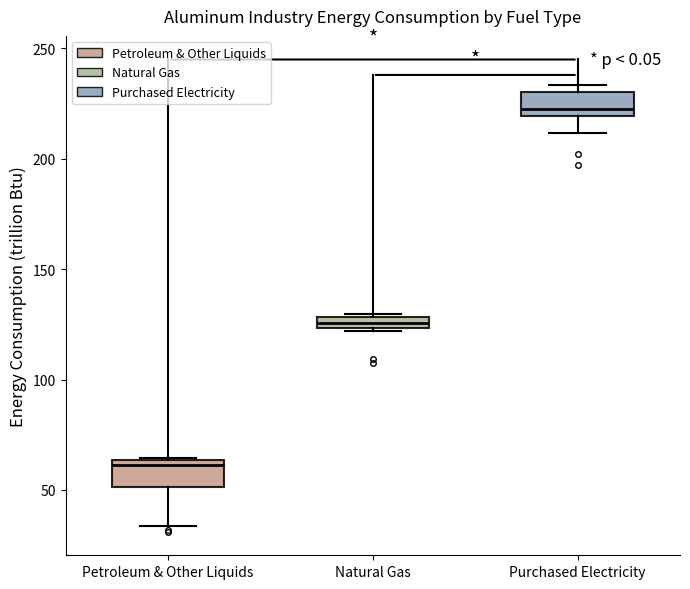

Where does the median line of the box for Petroleum & Other Liquids sit on the y-axis? The values are not printed on the chart, so give them approximately, as read against the axis.

60